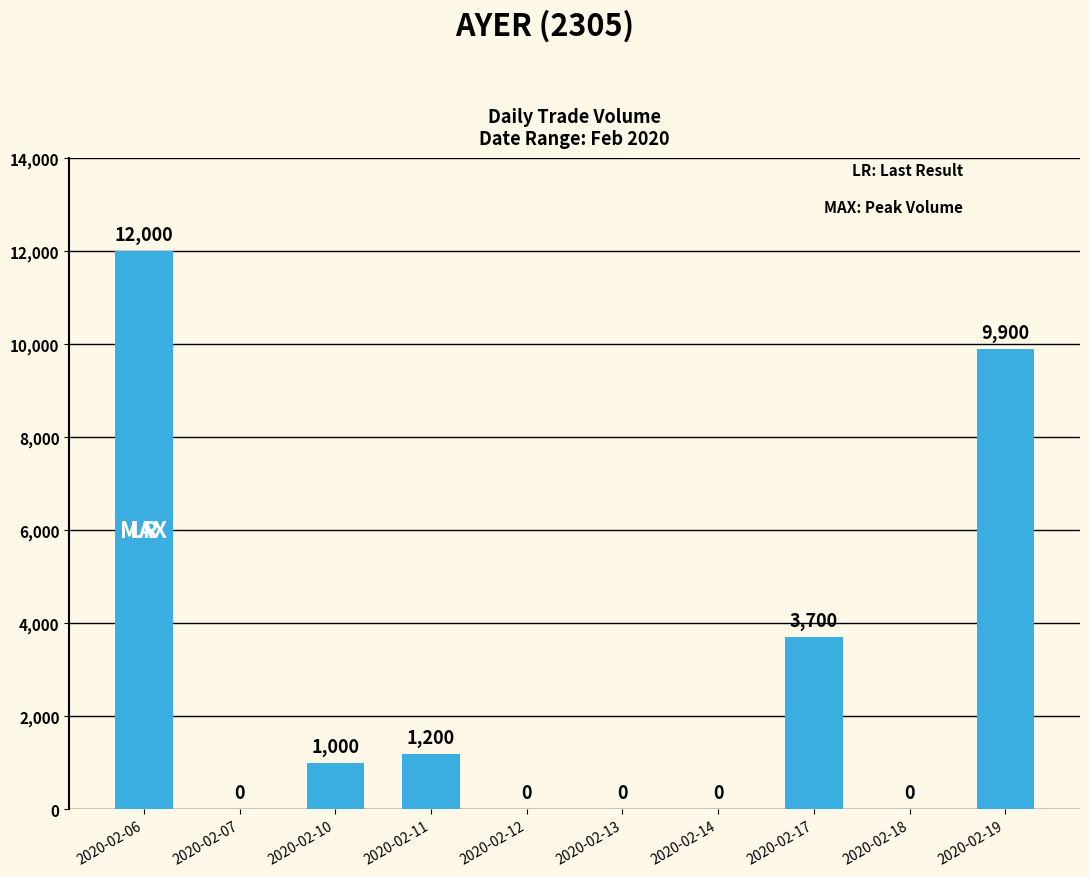

Approximately how many times larger is the value at 2020-02-17 compared to 2020-02-10?

3.7